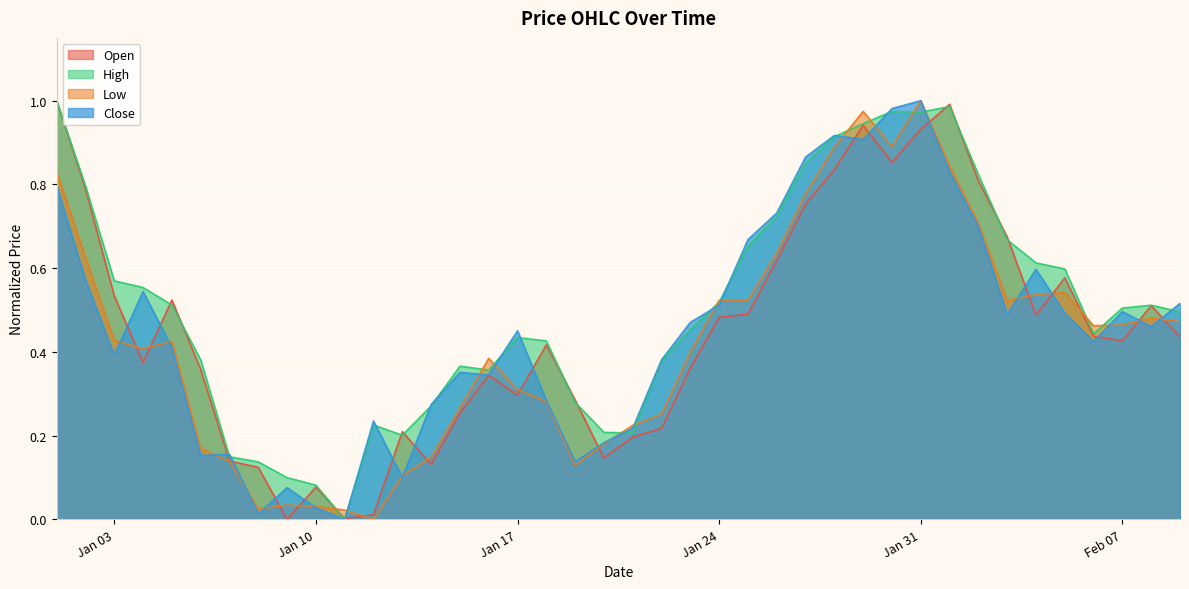

How many lines are shown in the chart?

4